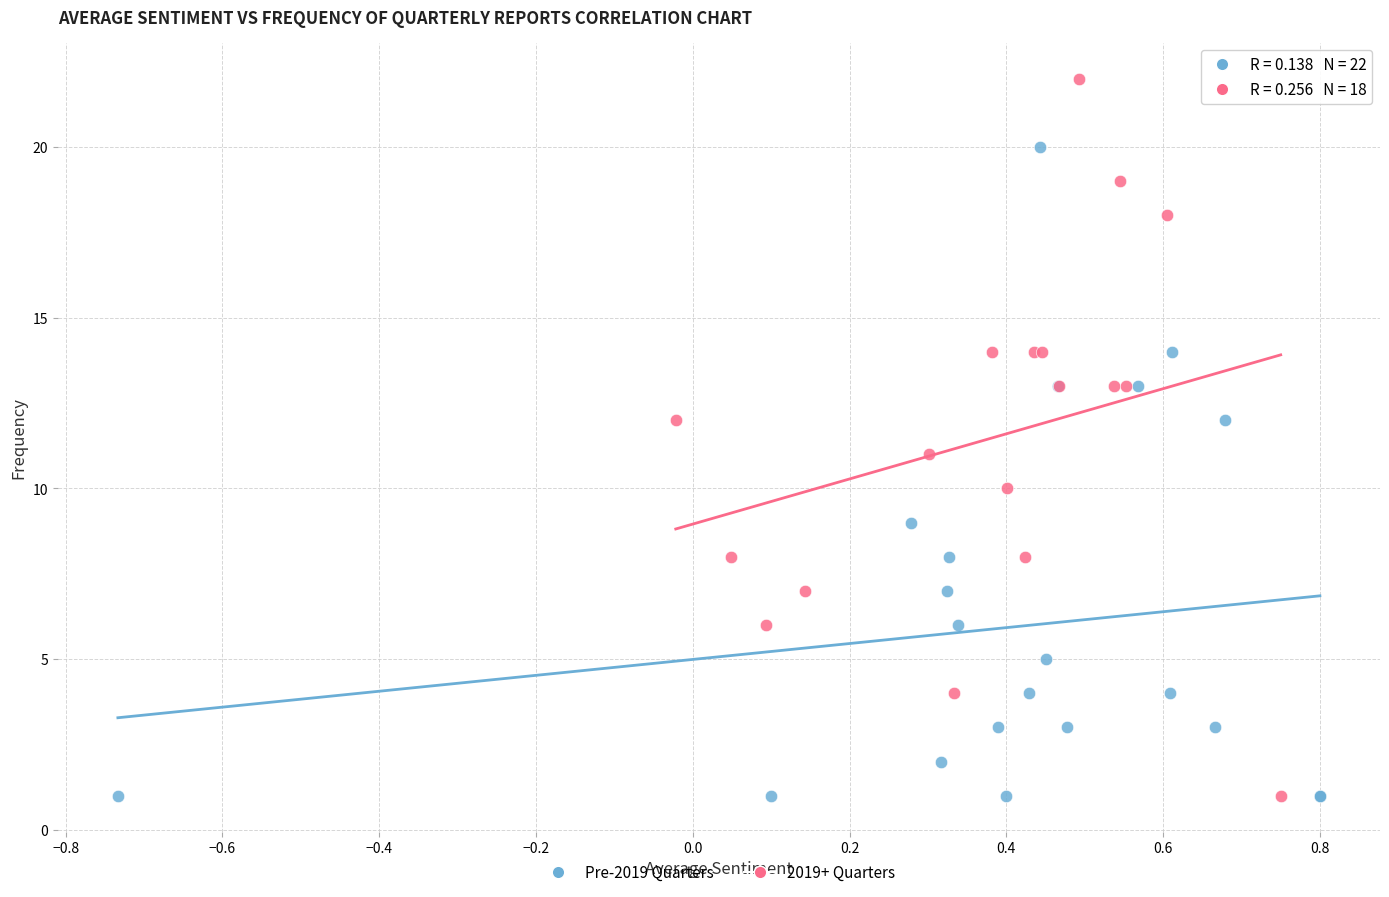

Which series has the widest spread of Y values?

2019+ Quarters